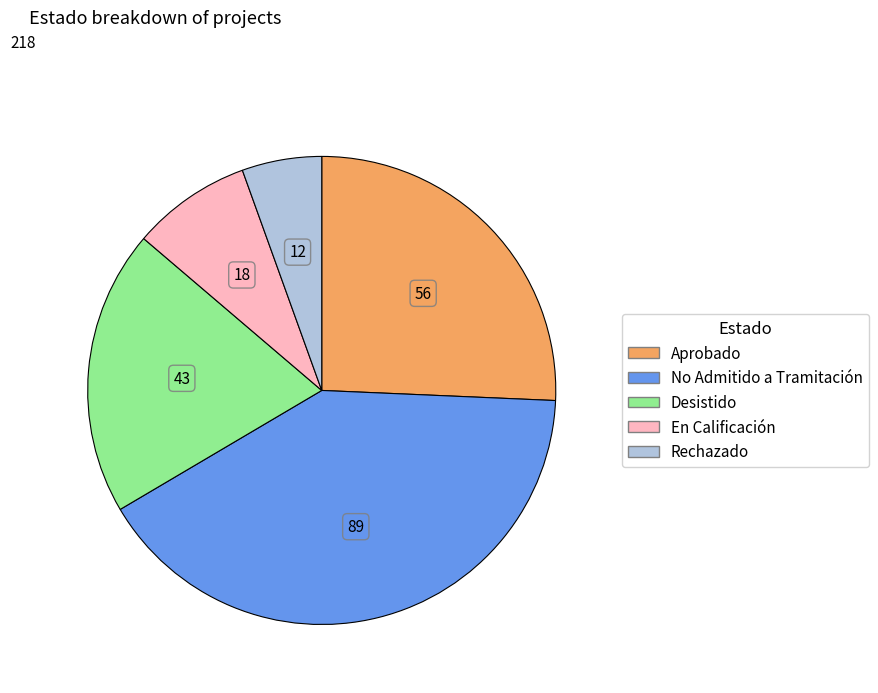

True or false: Desistido accounts for 29% of the total.

False